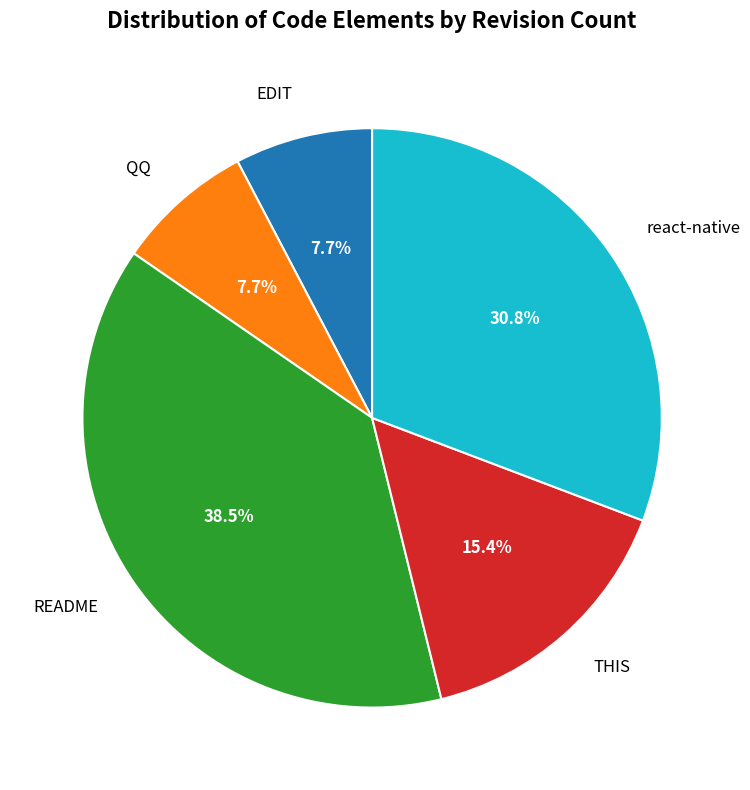

What is the total percentage of react-native and EDIT?

38.5%